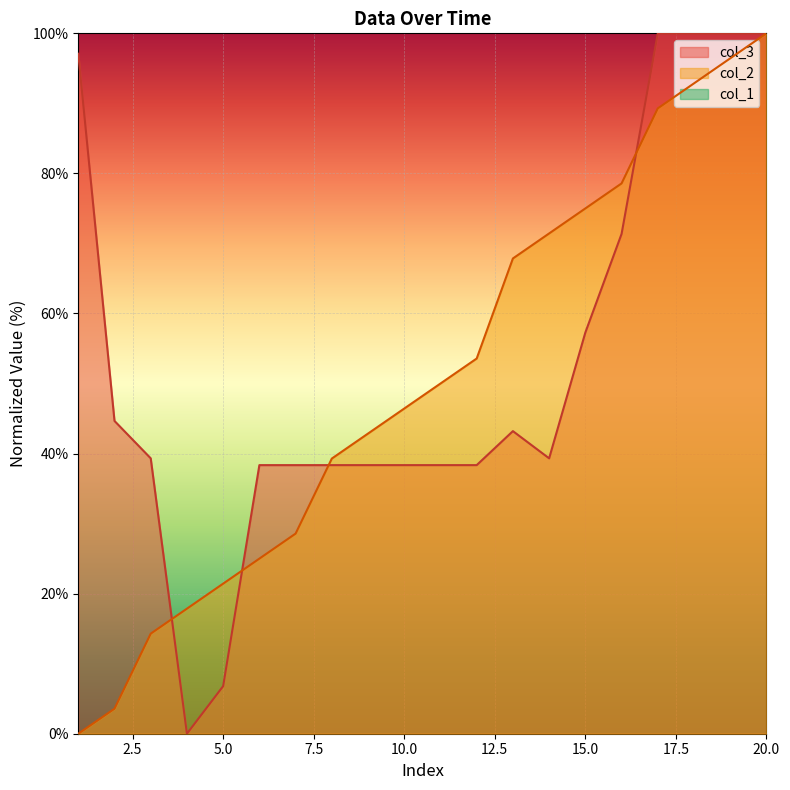

Reading left to right, transcribe all the data shown in this chart.

col_3: 1=97.1	2=44.7	3=39.3	4=0.0	5=6.8	6=38.3	7=38.3	8=38.3	9=38.3	10=38.3	11=38.3	12=38.3	13=43.2	14=39.3	15=57.3	16=71.4	17=100.0	18=100.0	19=100.0	20=100.0
col_2: 1=0.0	2=3.6	3=14.3	4=17.9	5=21.4	6=25.0	7=28.6	8=39.3	9=42.9	10=46.4	11=50.0	12=53.6	13=67.9	14=71.4	15=75.0	16=78.6	17=89.3	18=92.9	19=96.4	20=100.0